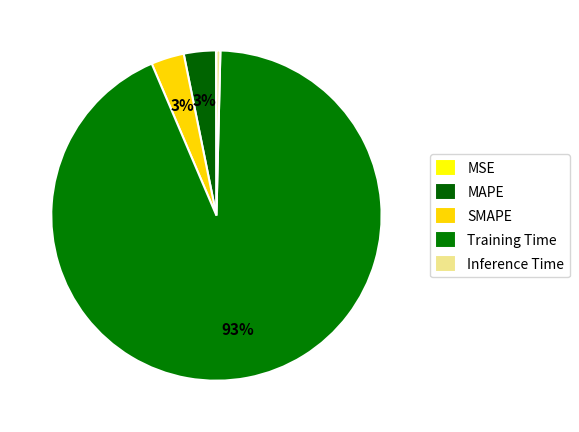

To the nearest percent, what is the average slice percentage?

20%